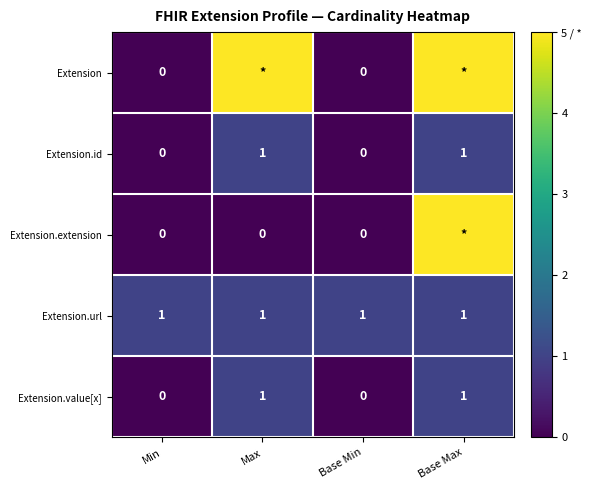

True or false: Extension.url has a value of 1 at Max.

True